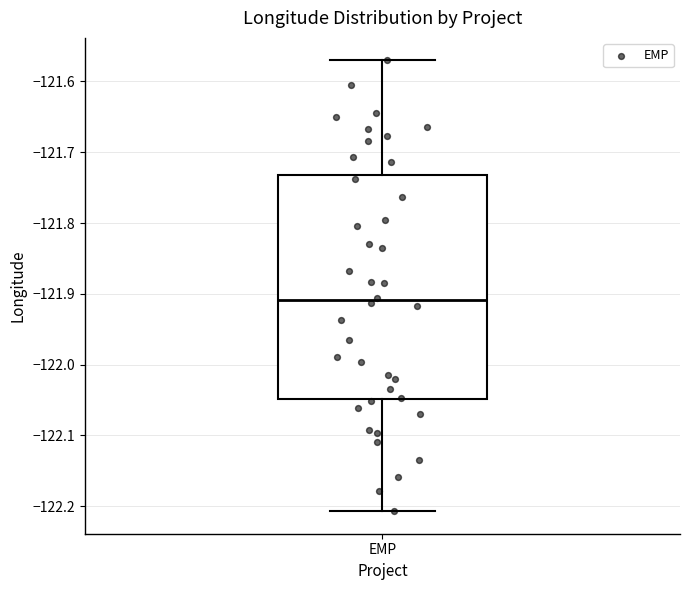

Read this box plot against the y-axis: the position of the median line, the range covered by the box, and the ends of both whiskers. The values are not printed on the chart, so give them approximately, as read against the axis.

median -121.91, box -122.05 to -121.73, whiskers -122.21 to -121.57